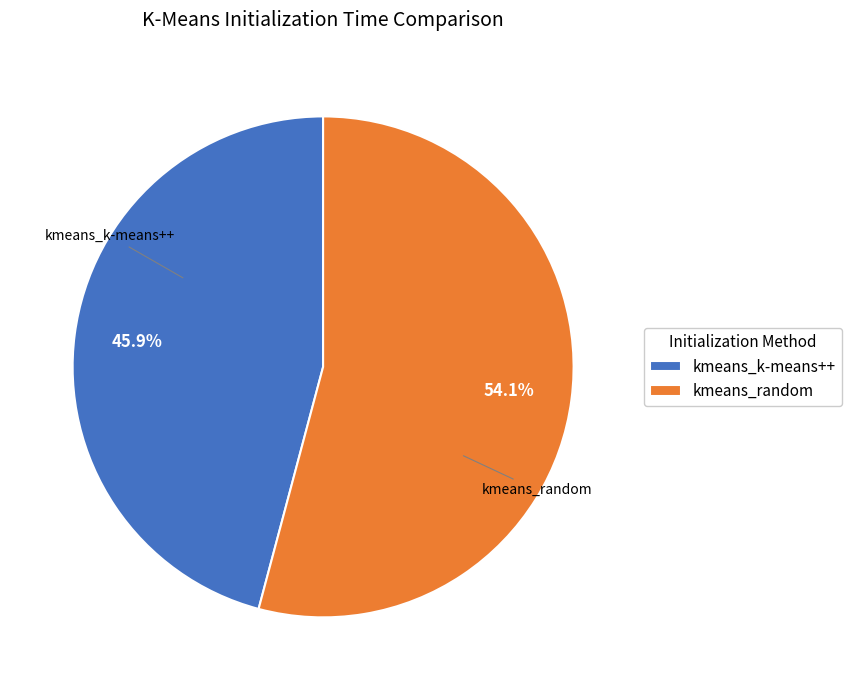

Which slice represents more than half of the pie?

kmeans_random